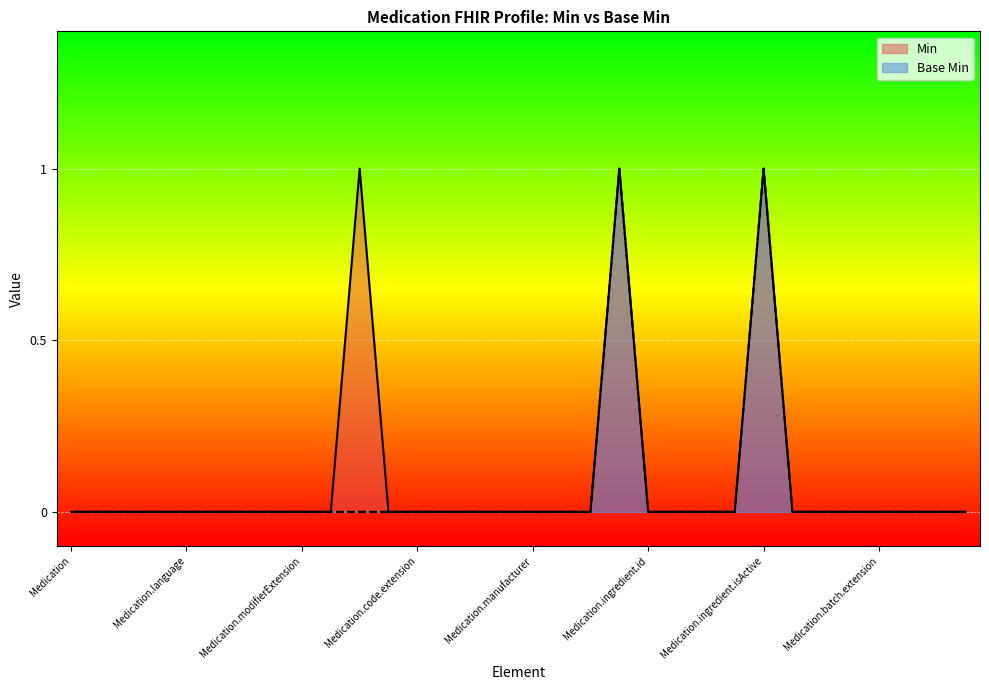

The Min series shows 0 at Medication.batch. True or false?

False